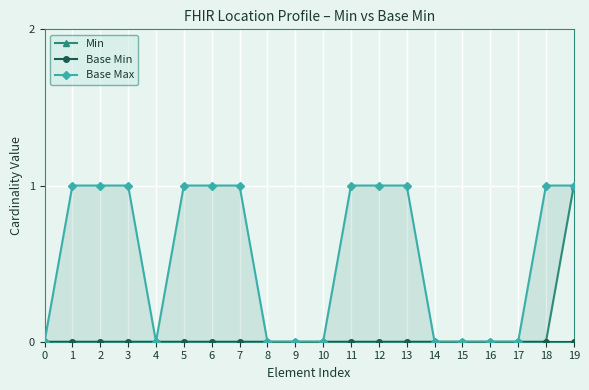

Which has a higher value, 11 or 8?

11